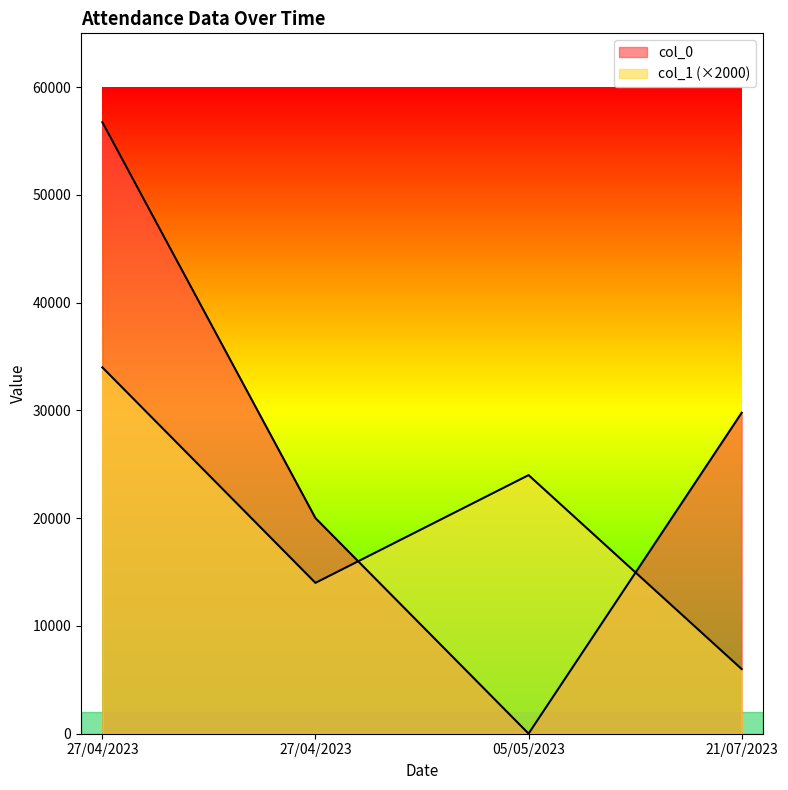

The value of col_1 at 27/04/2023 is 34000. True or false?

True